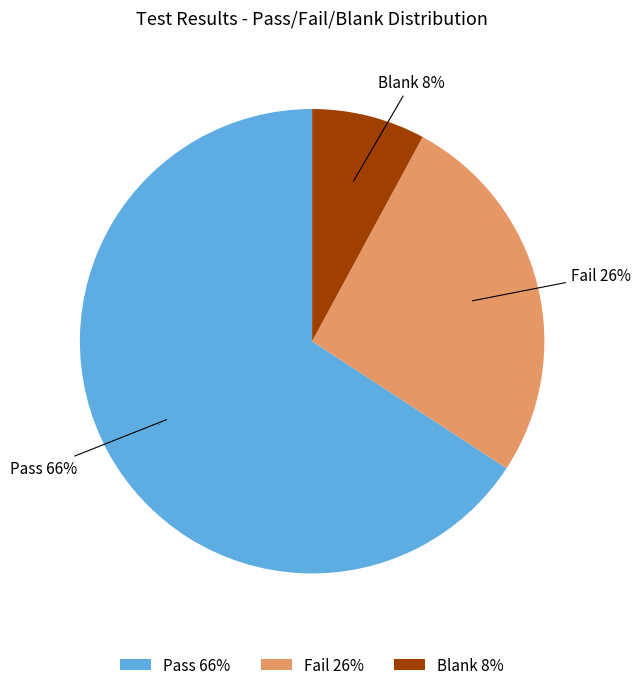

Does Pass represent more than half of the total?

Yes